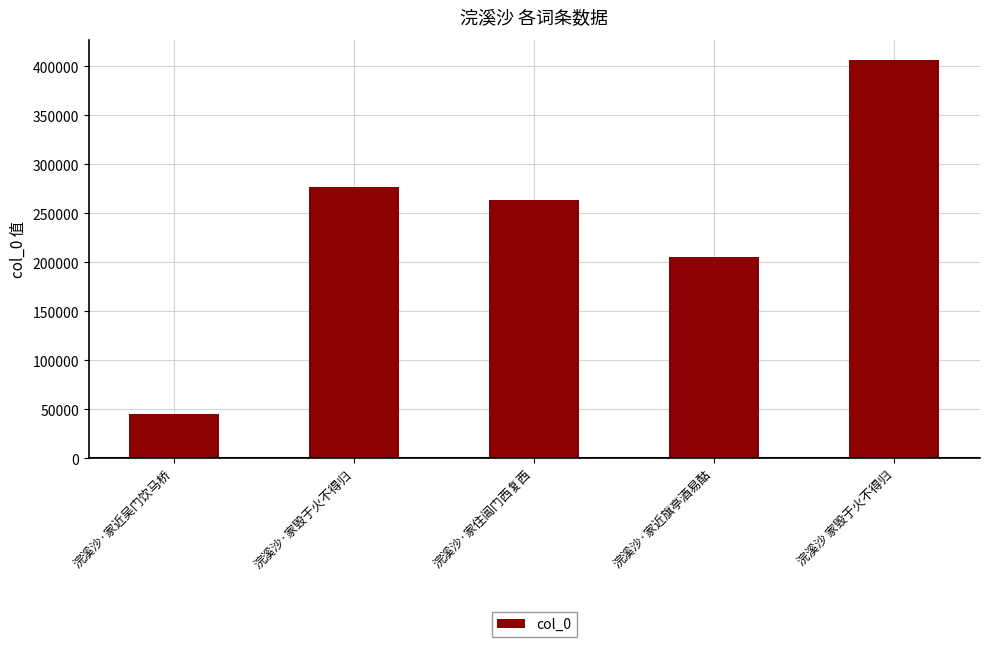

Reading left to right, transcribe all the data shown in this chart.

45780	276794	263709	205894	406775